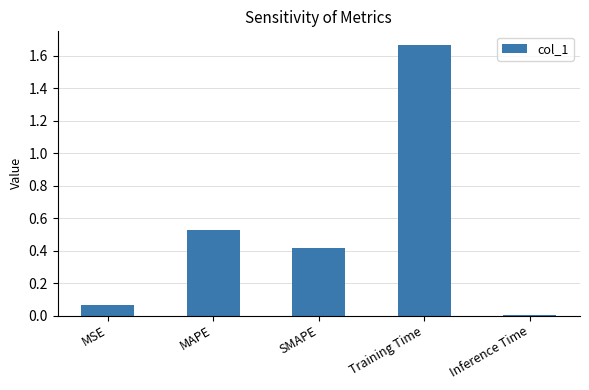

What is the sum of all values?

2.7